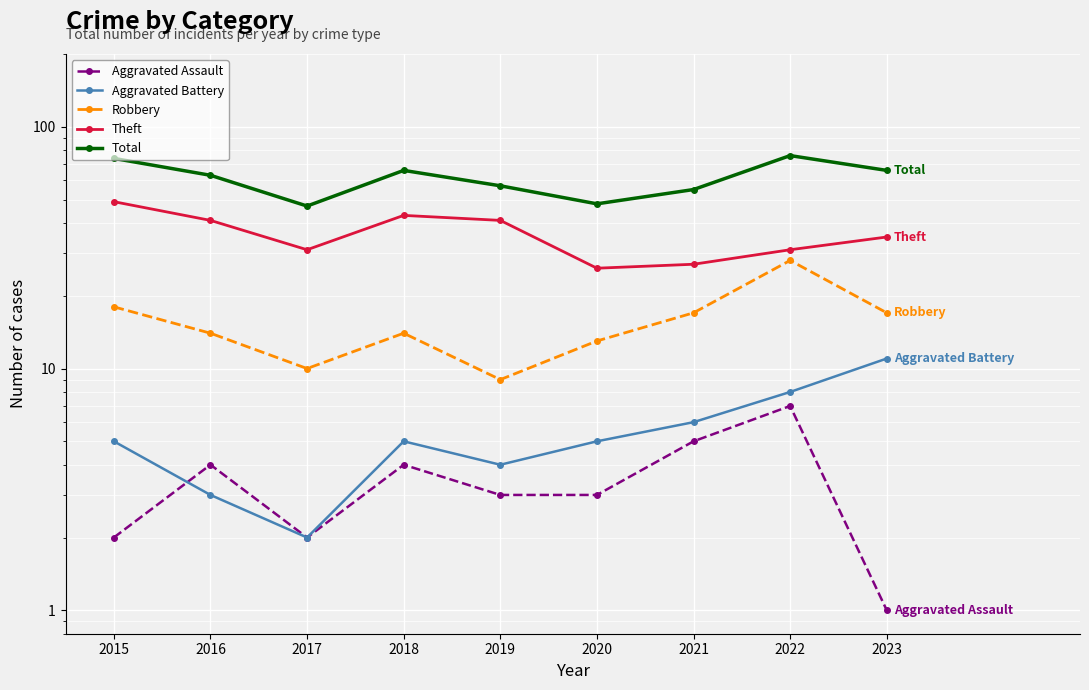

True or false: Theft and Robbery cross at least once.

False